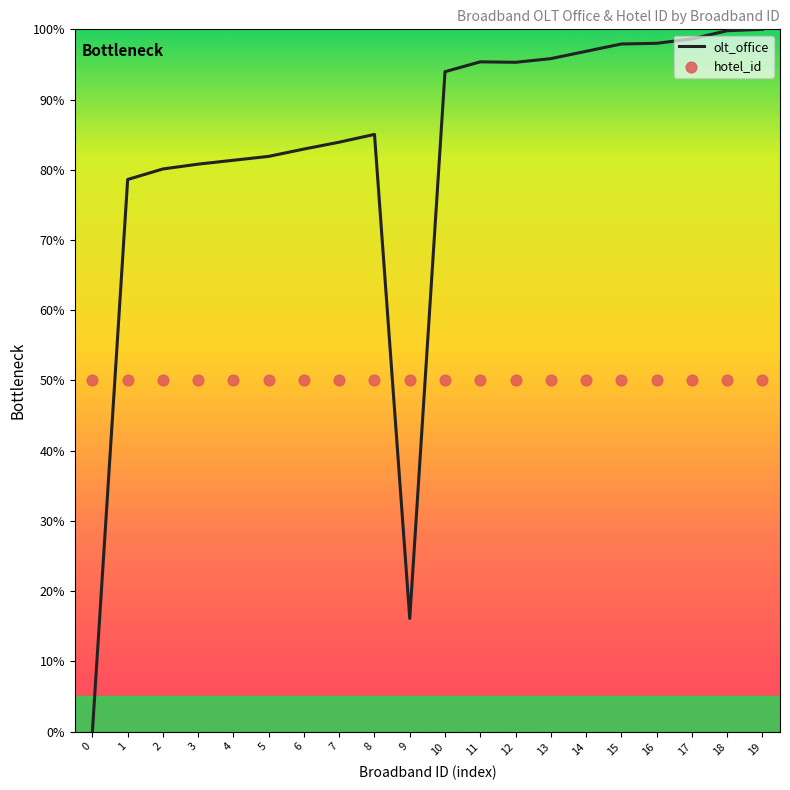

Which series reaches the minimum Y coordinate?

olt_office